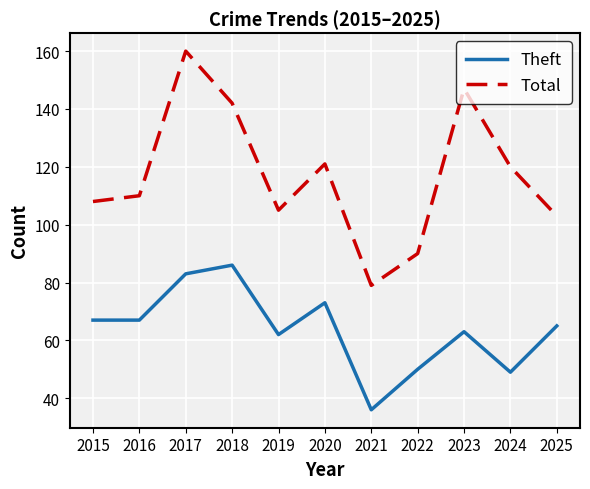

What is the minimum value for Total?

79